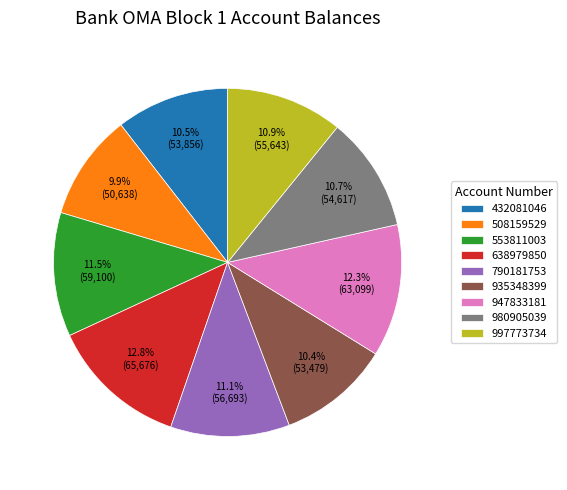

What percentage do 947833181 and 638979850 together represent?

25.1%